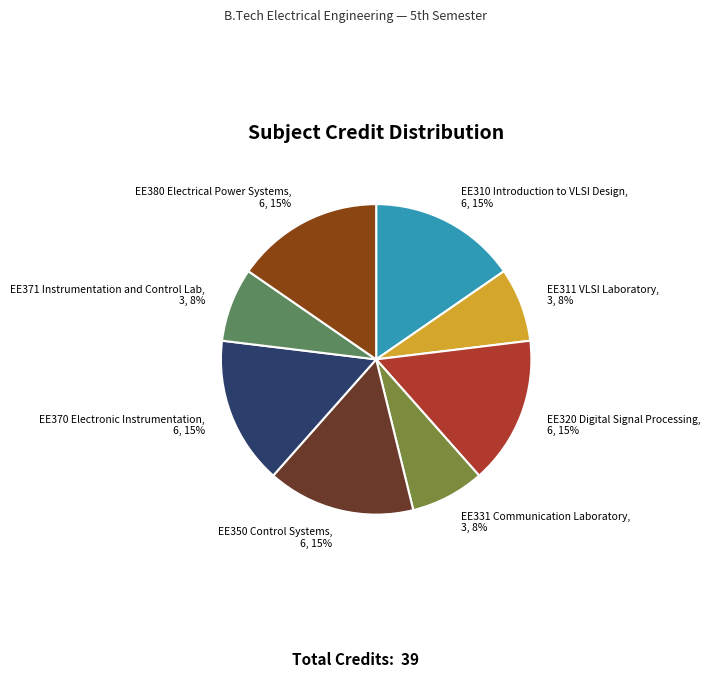

How many segments does this pie chart have?

8